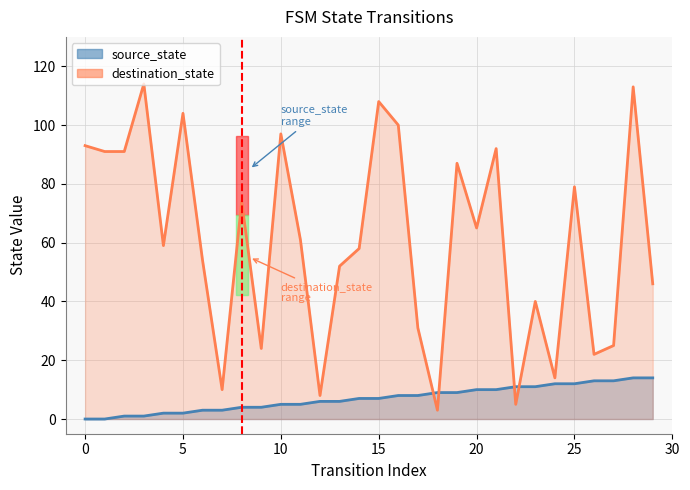

What is the difference between the maximum and second lowest values in the source_state series?

14